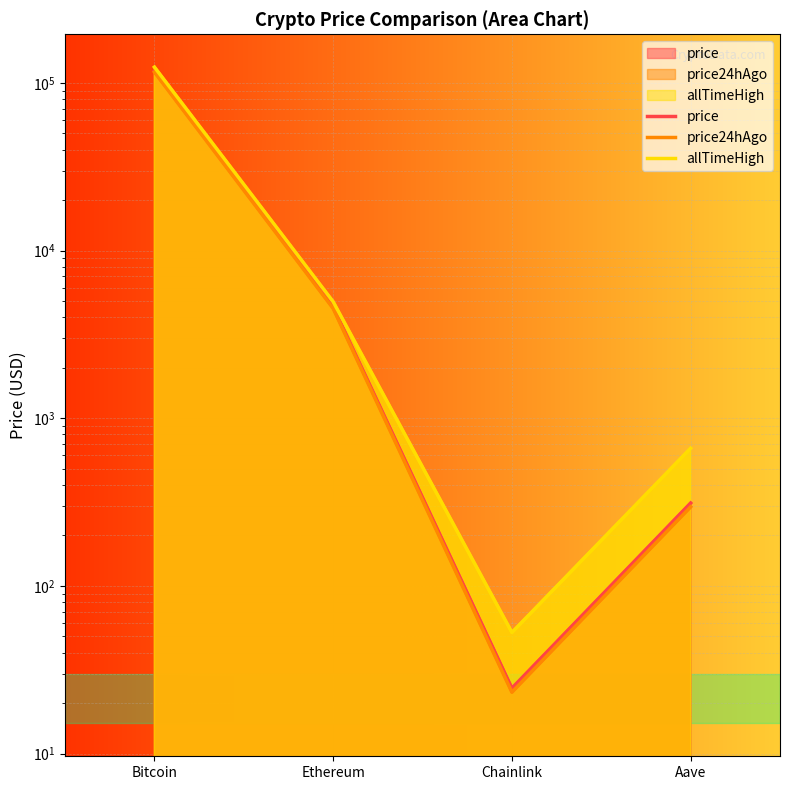

Between Ethereum and Chainlink, which is larger?

Ethereum